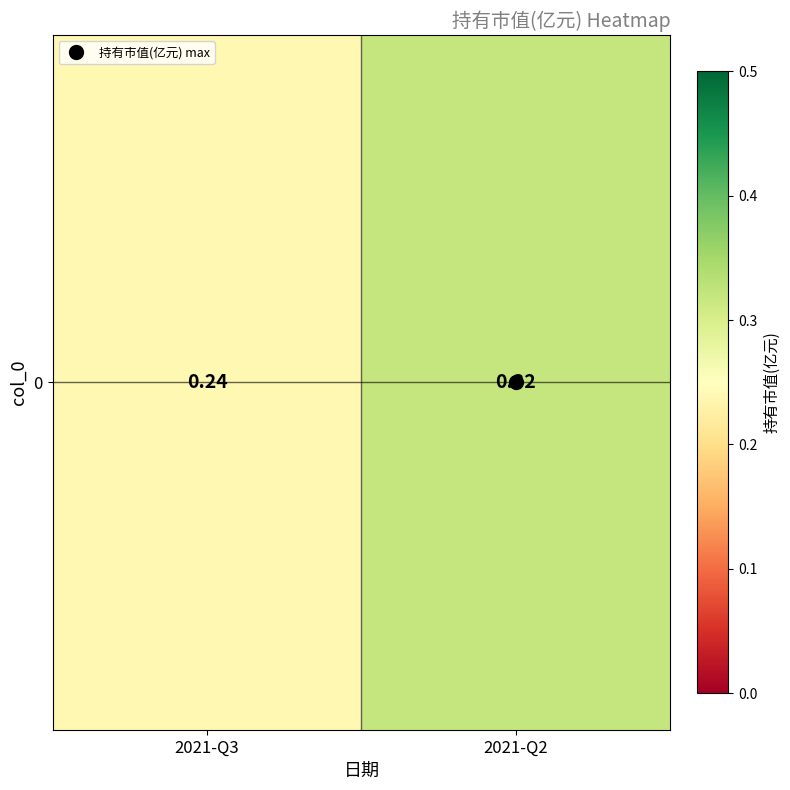

Which category has the lowest value across all series?

2021-Q3